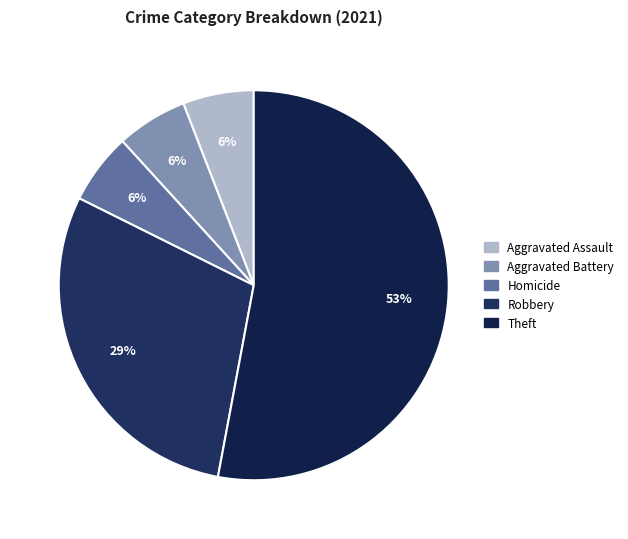

How many slices are in this pie chart?

5